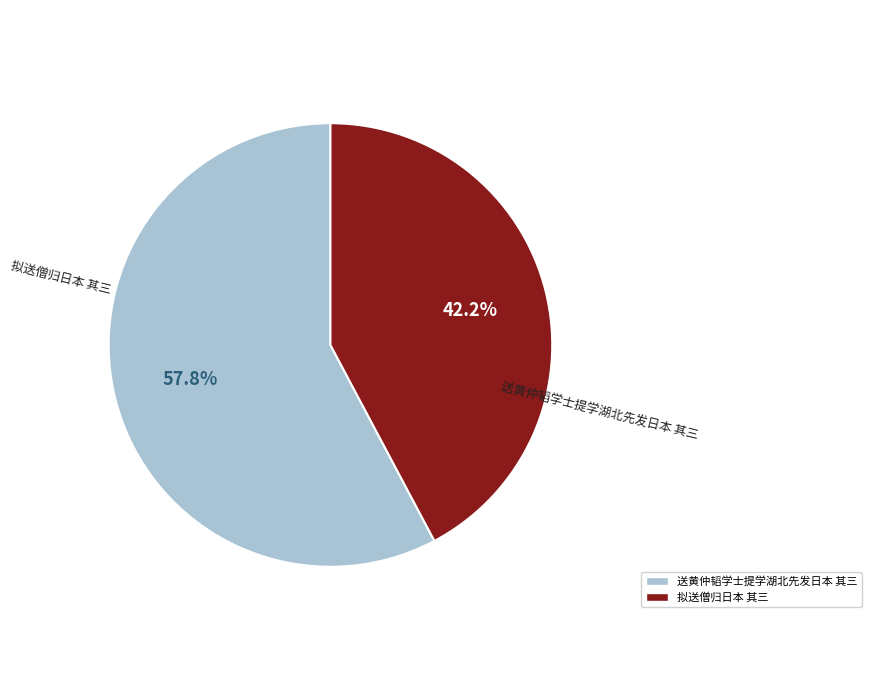

How many segments does this pie chart have?

2